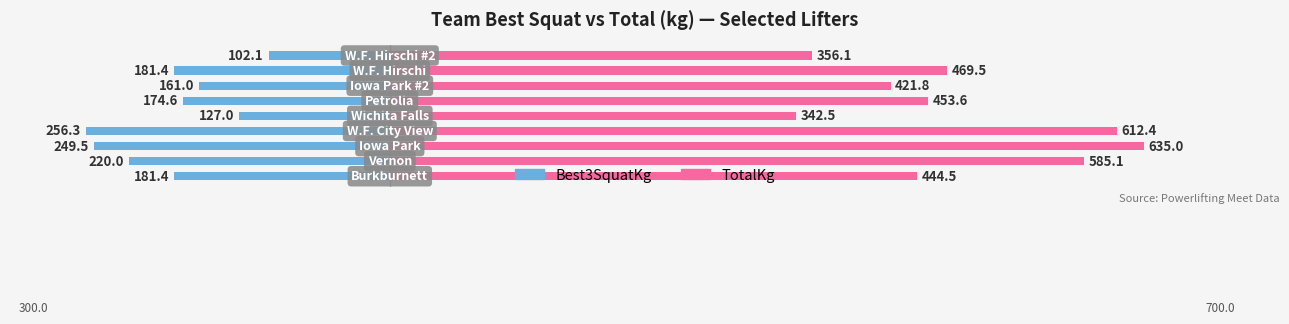

How many data points does each series have?

9